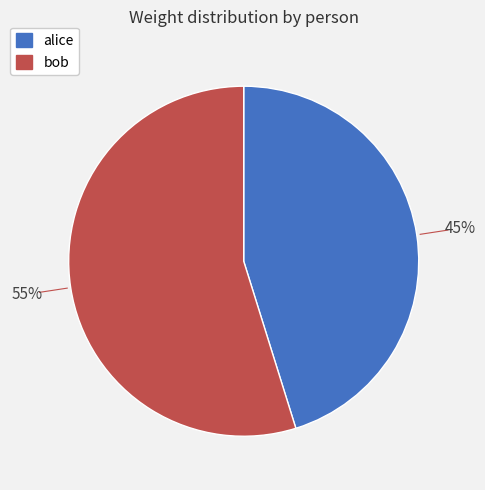

Approximately how many times larger is the value at alice compared to bob?

0.8